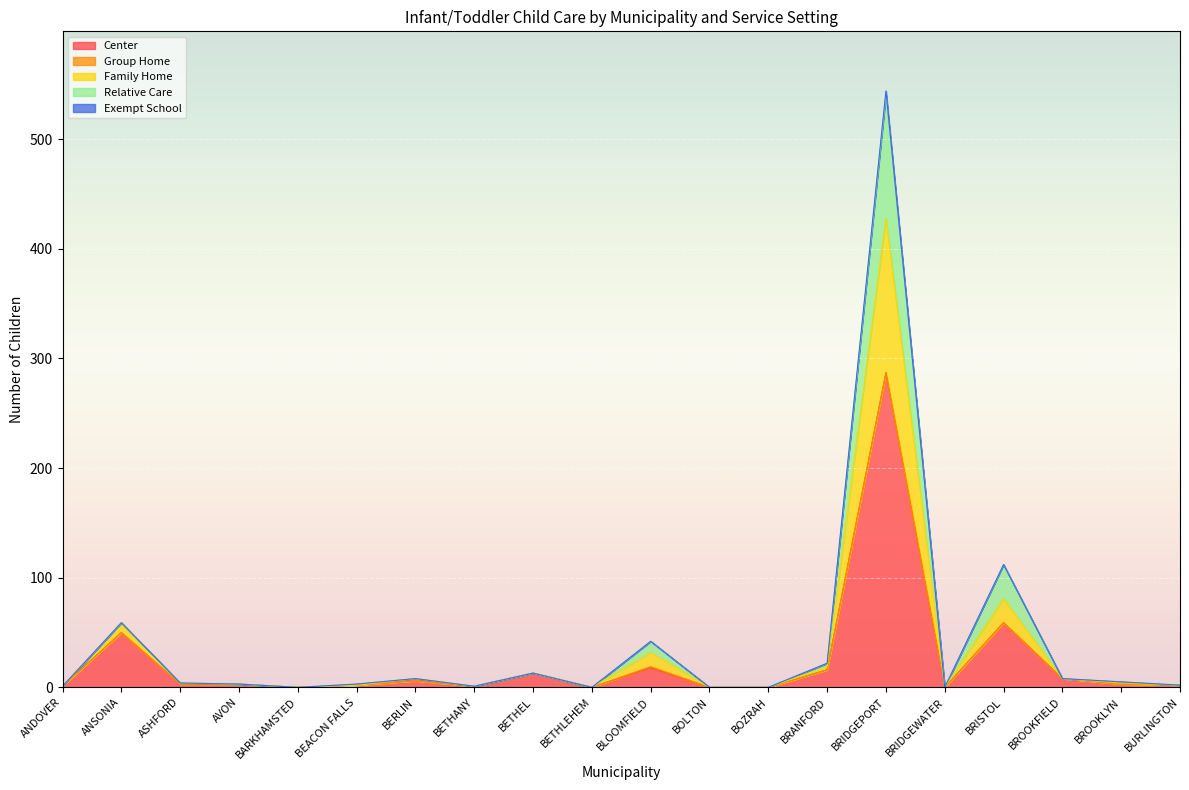

Which category has the highest value in the Center series?

BRIDGEPORT